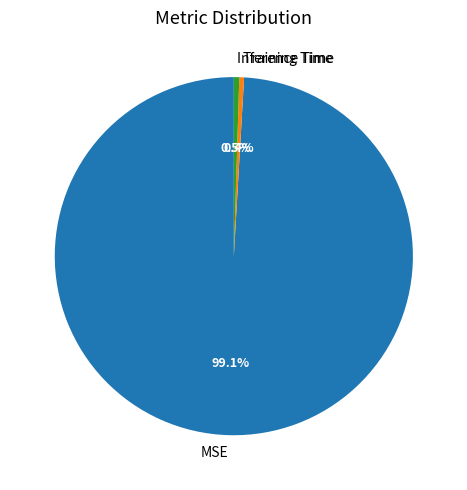

What percentage is the MSE slice, to the nearest percent?

99%